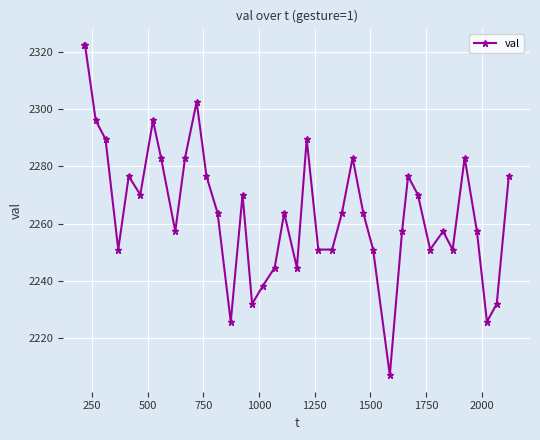

What is the value of the 1st point from the left?

2322.3